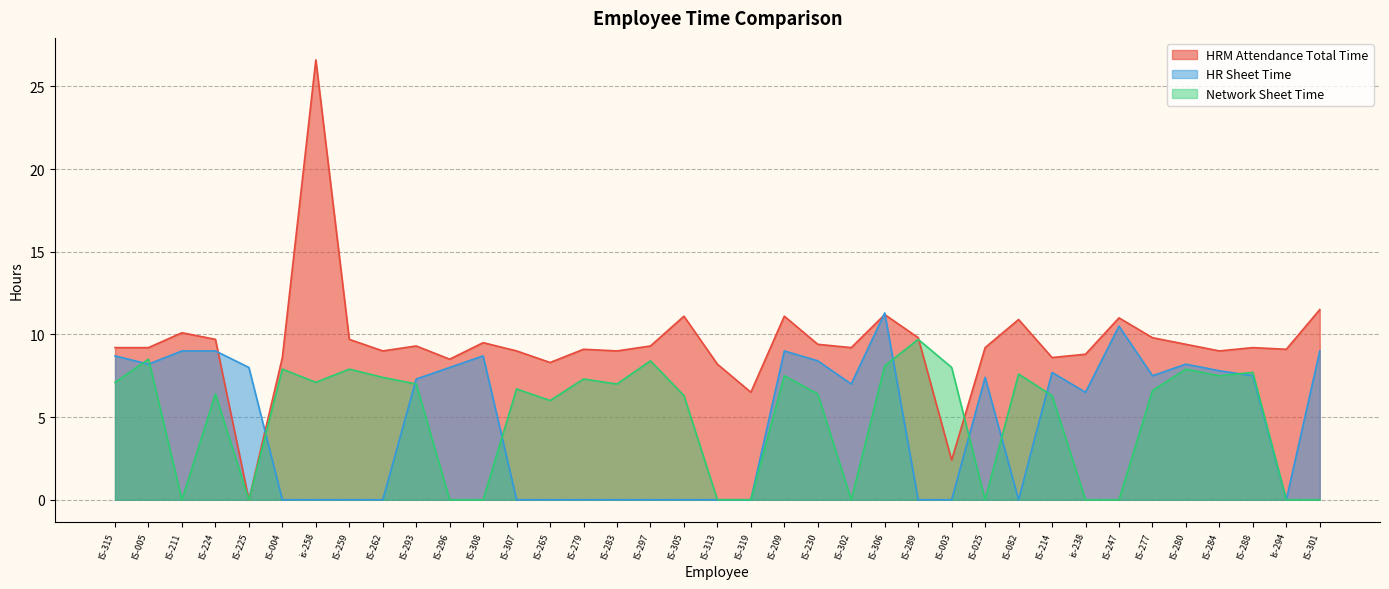

What is the label of the 28th point from the right?

IS-293